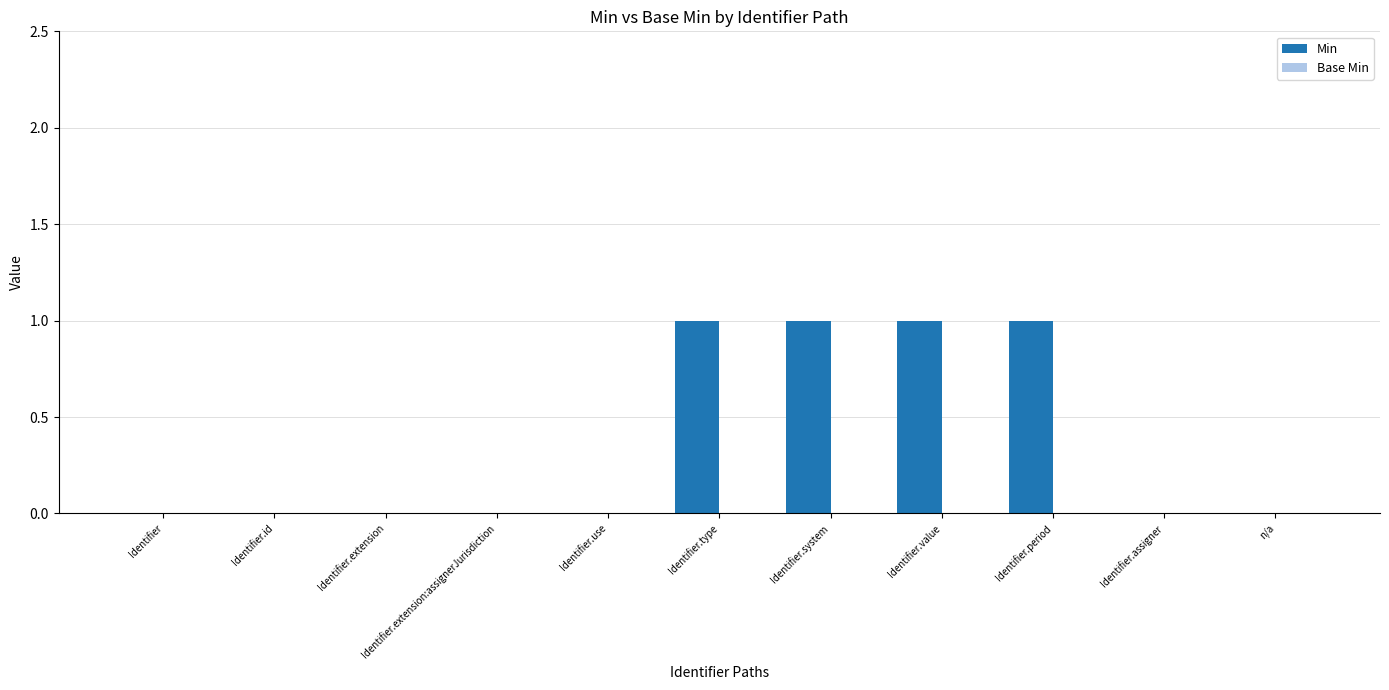

True or false: the data shows 0 at Identifier.extension:assignerJurisdiction.

True